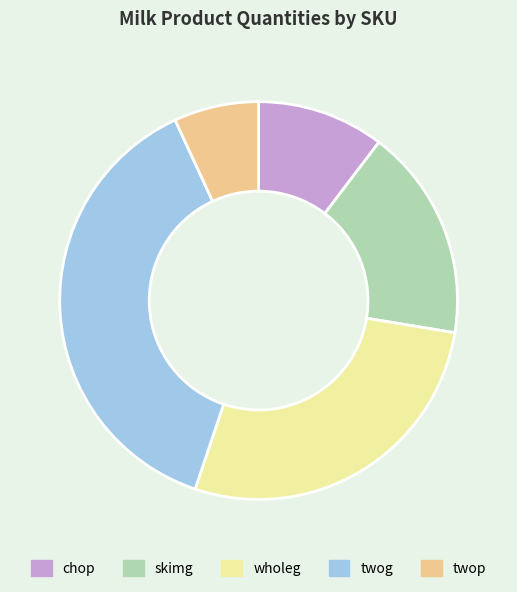

The twog slice represents 38% of the pie. True or false?

True